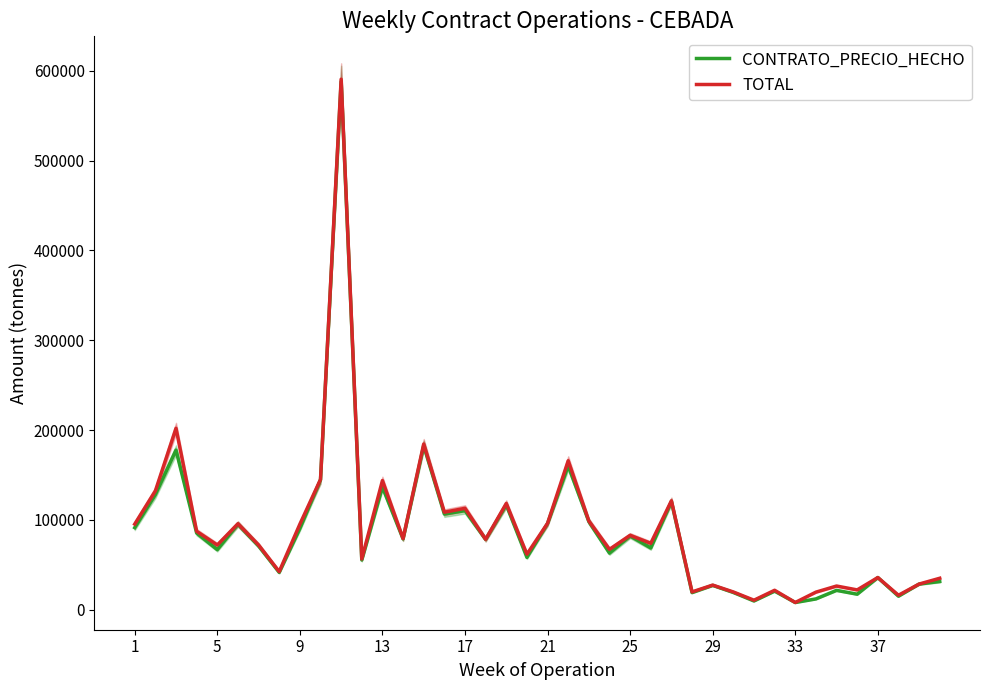

List the series in order of their peak value, highest first.

TOTAL, CONTRATO_PRECIO_HECHO